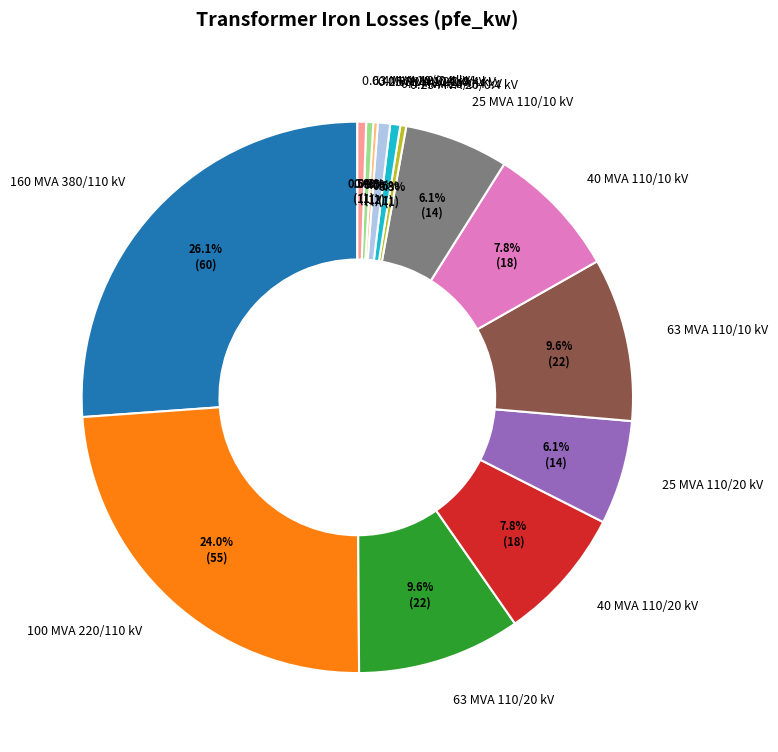

The 63 MVA 110/20 kV slice represents 10% of the pie. True or false?

True